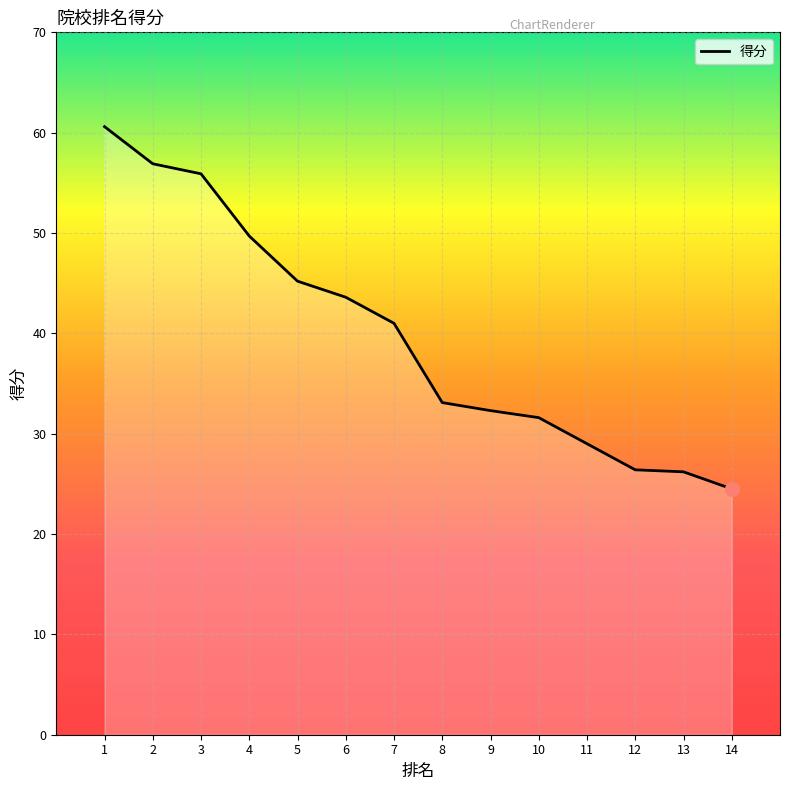

What is the smallest value displayed?

24.5